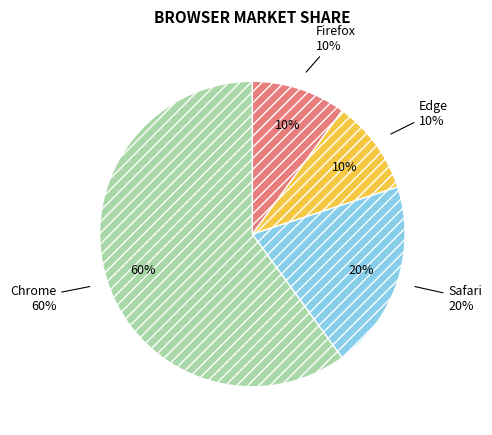

The Chrome slice represents 60% of the pie. True or false?

True